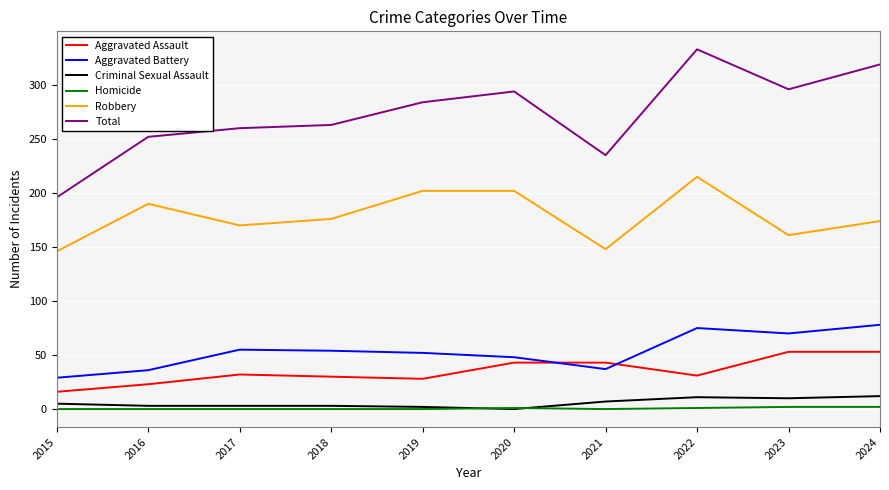

Which series has the largest total across all categories?

Total